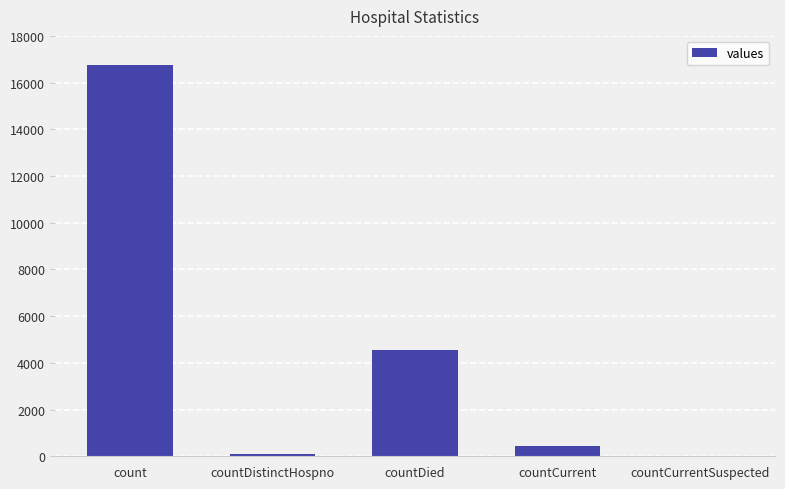

What is the maximum value shown in the chart?

16747